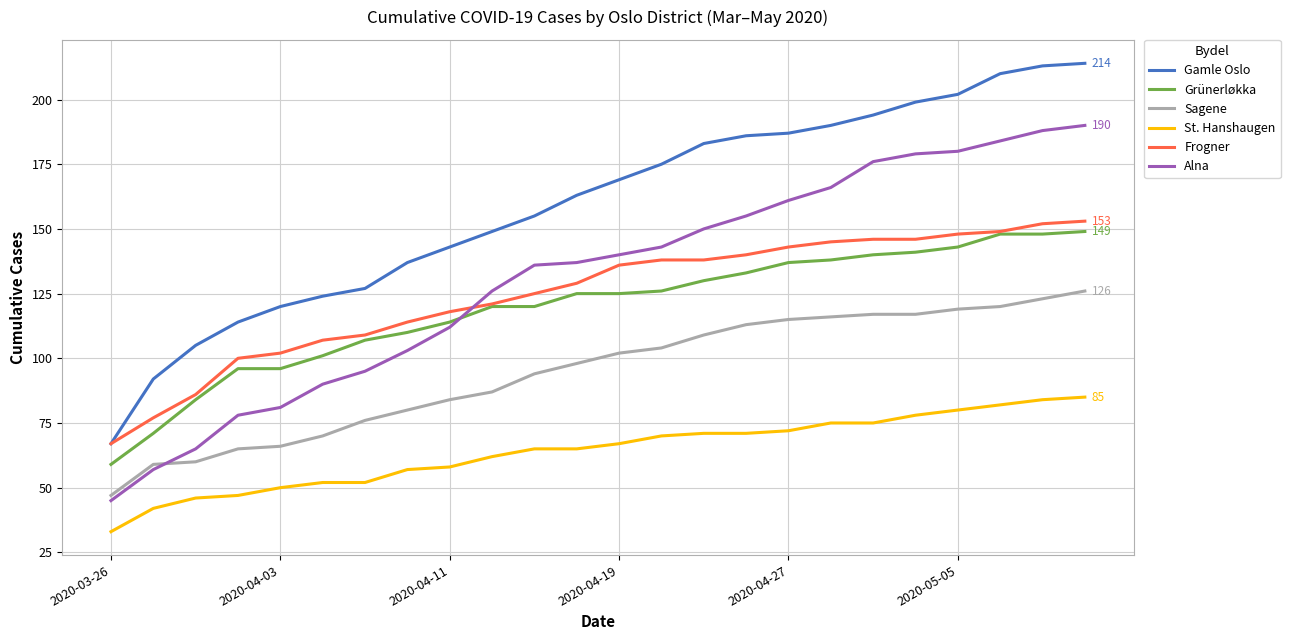

Which series has the widest spread of values?

Gamle Oslo